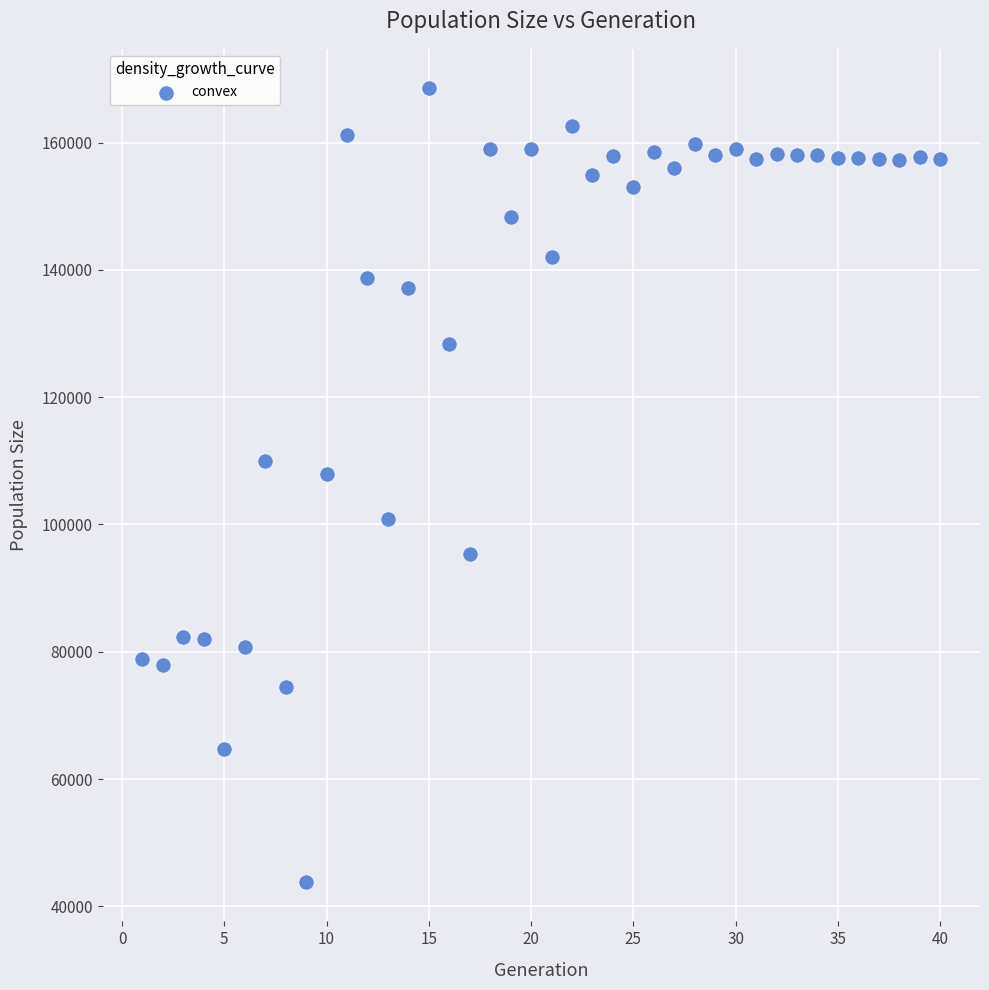

What is the range of Y values (max minus min)?

124638